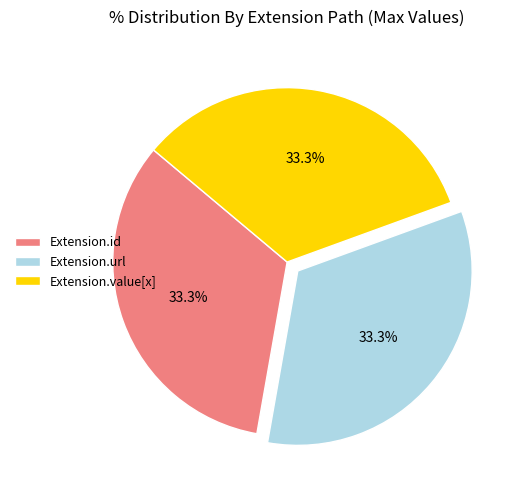

What percentage do Extension.id and Extension.value[x] together represent?

66.7%